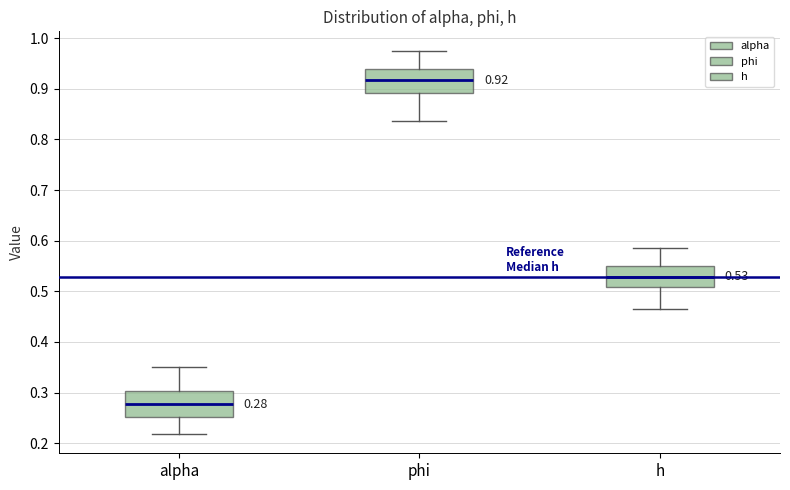

Which box has the lowest median line?

alpha